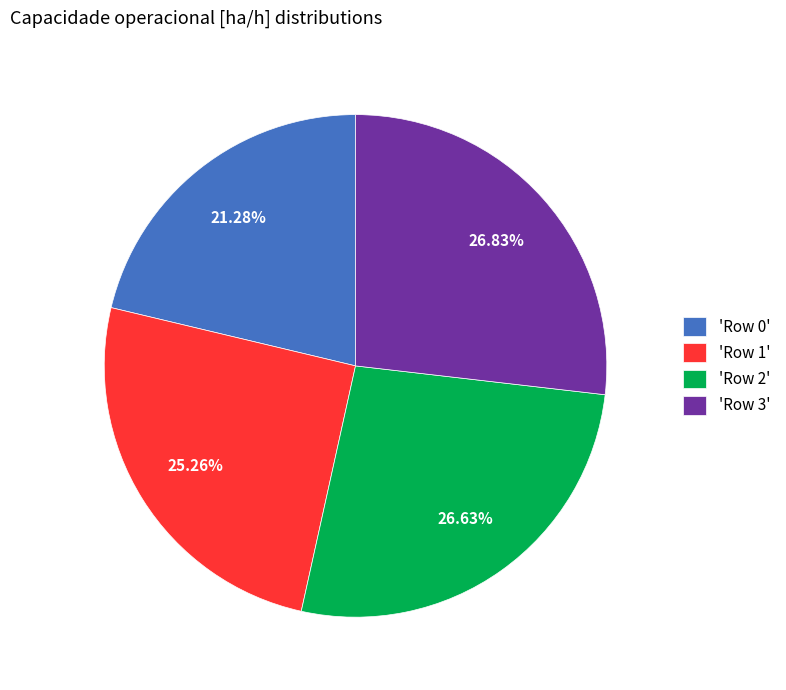

To the nearest percent, what is the difference between the largest and smallest slice percentages?

6%